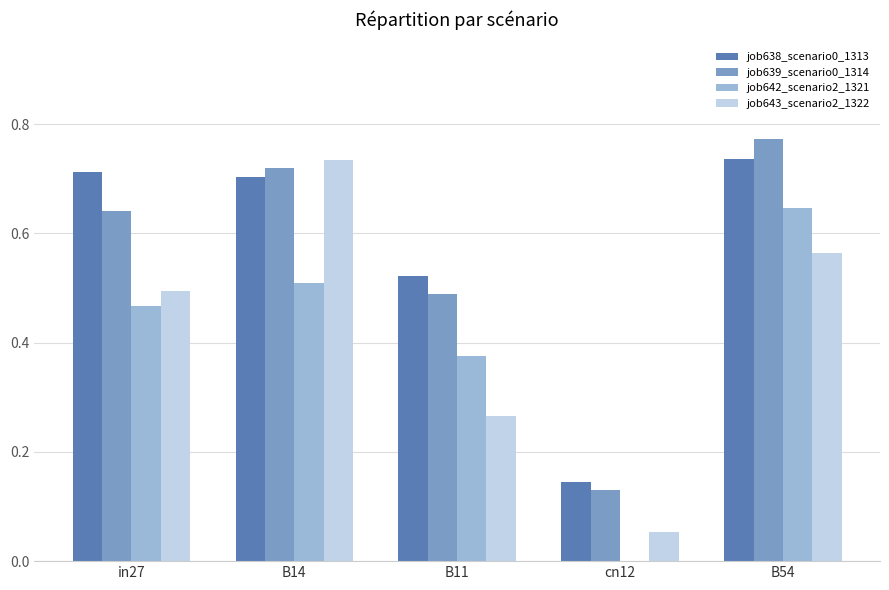

How many series are shown in this chart?

4